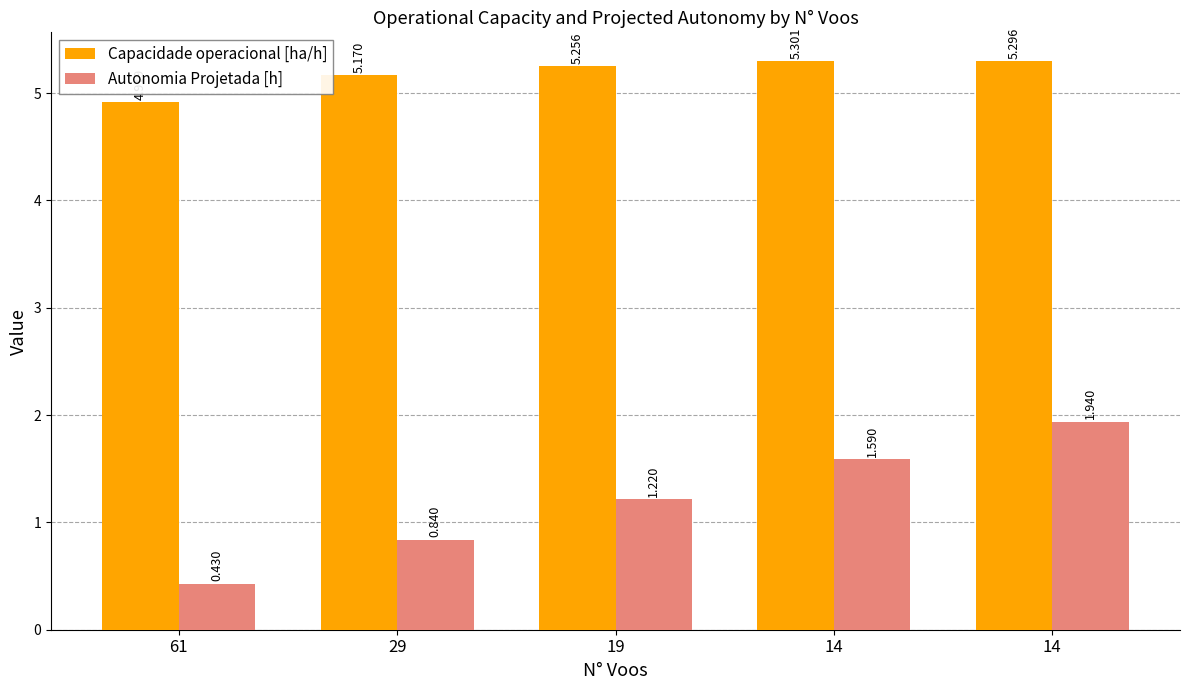

What is the difference between the Capacidade operacional [ha/h] values at 29 and 19?

0.1